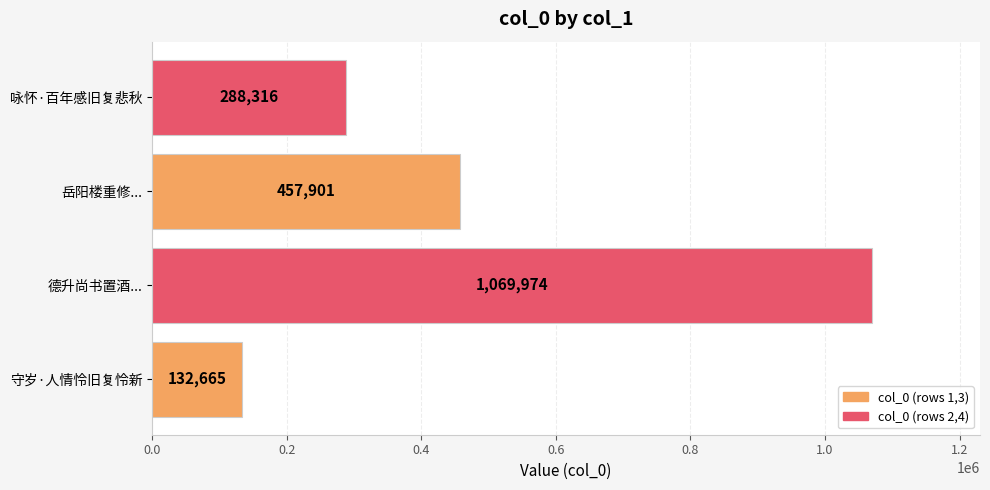

At which label is the value closest to 601319?

岳阳楼重修...